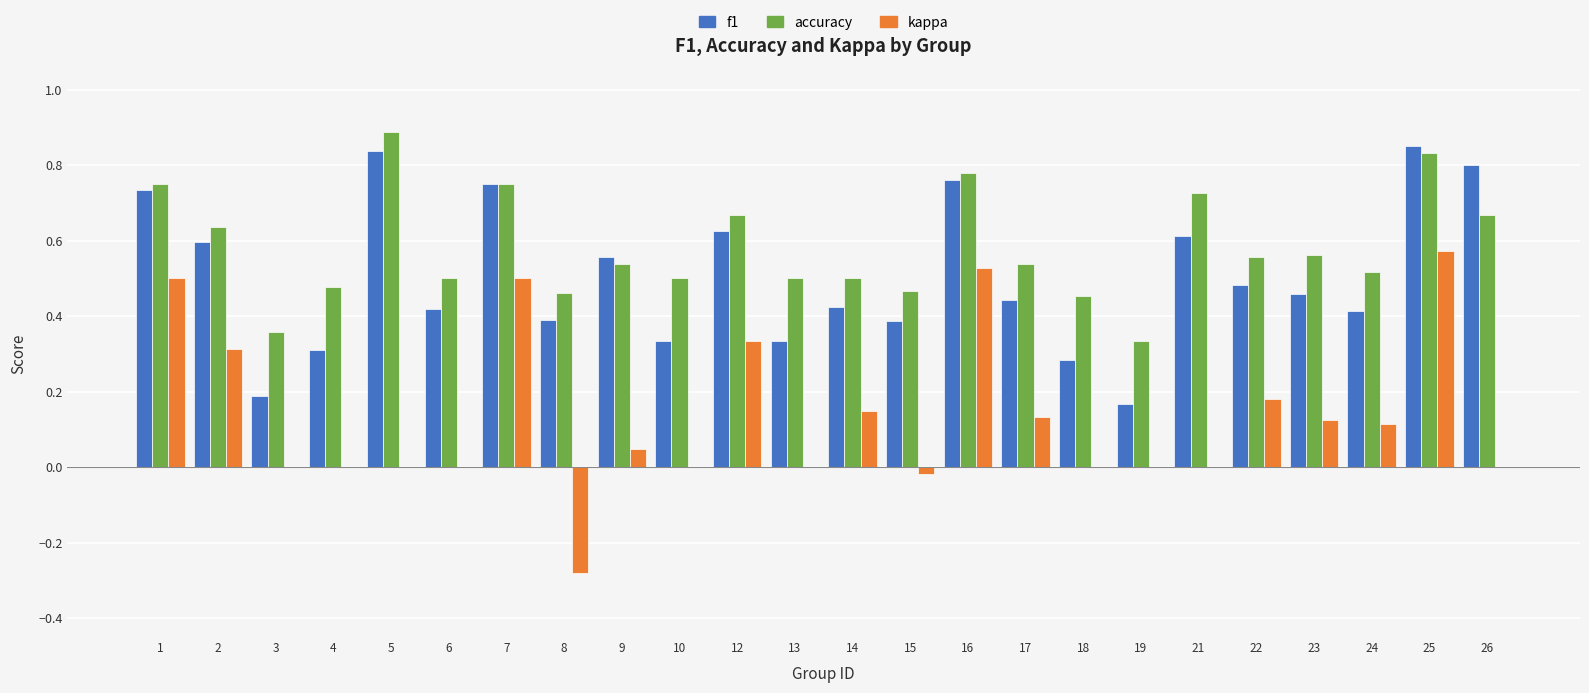

Is the value of accuracy at 26 greater than the value of kappa at 14?

Yes